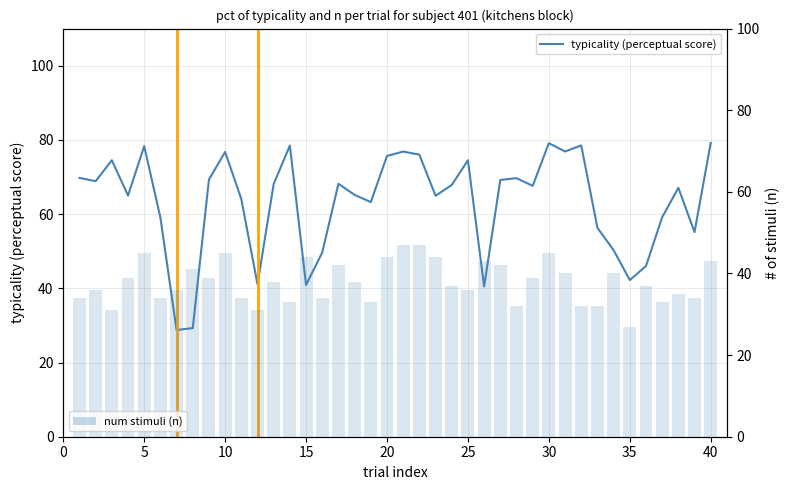

Which series has the largest total across all categories?

typicality (perceptual score)